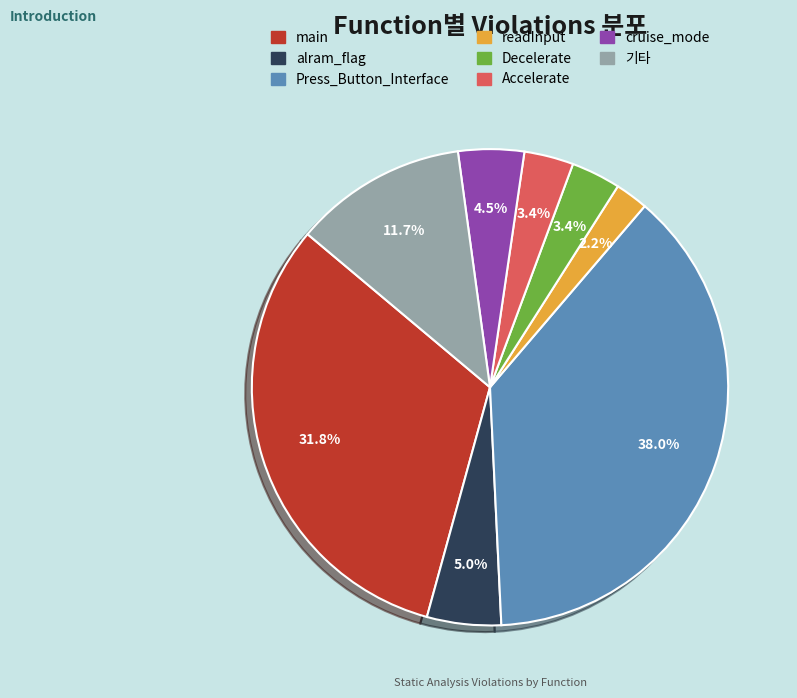

To the nearest percent, what is the combined percentage of cruise_mode and Accelerate?

8%